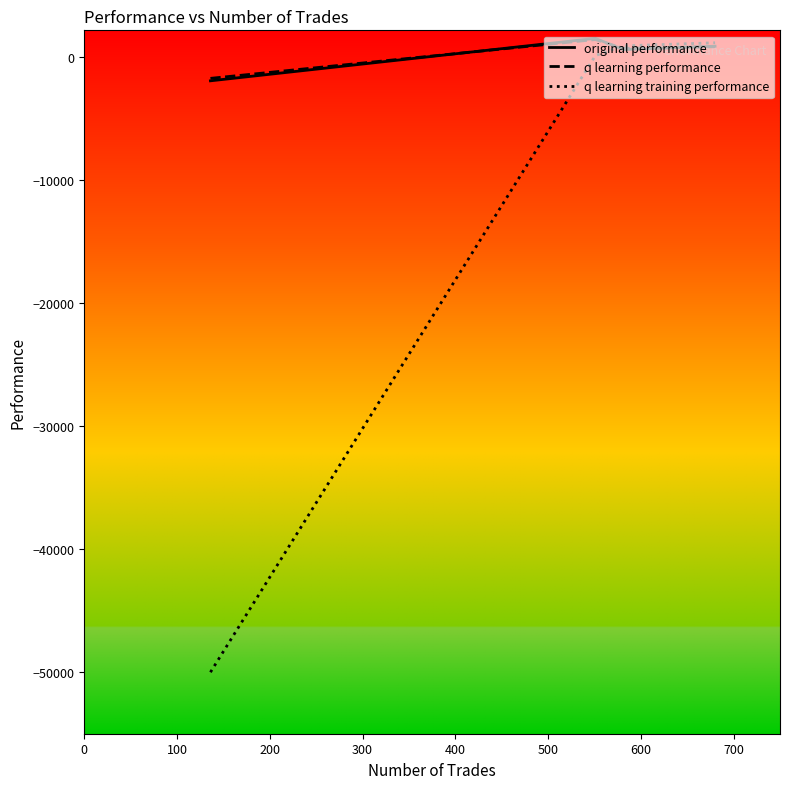

How many lines are shown in the chart?

3